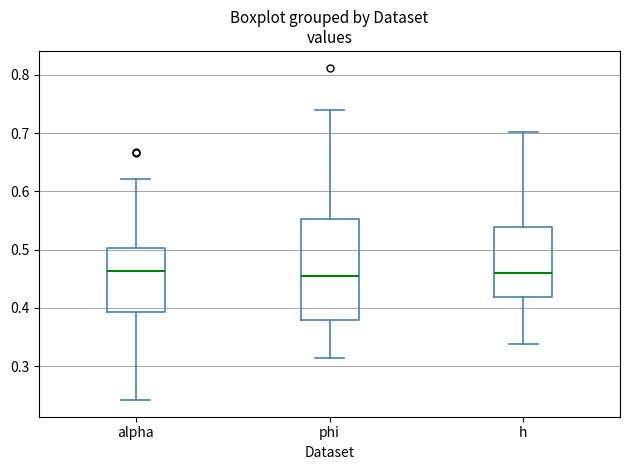

Where does the lower whisker of the box for phi end on the y-axis? The values are not printed on the chart, so give them approximately, as read against the axis.

0.31